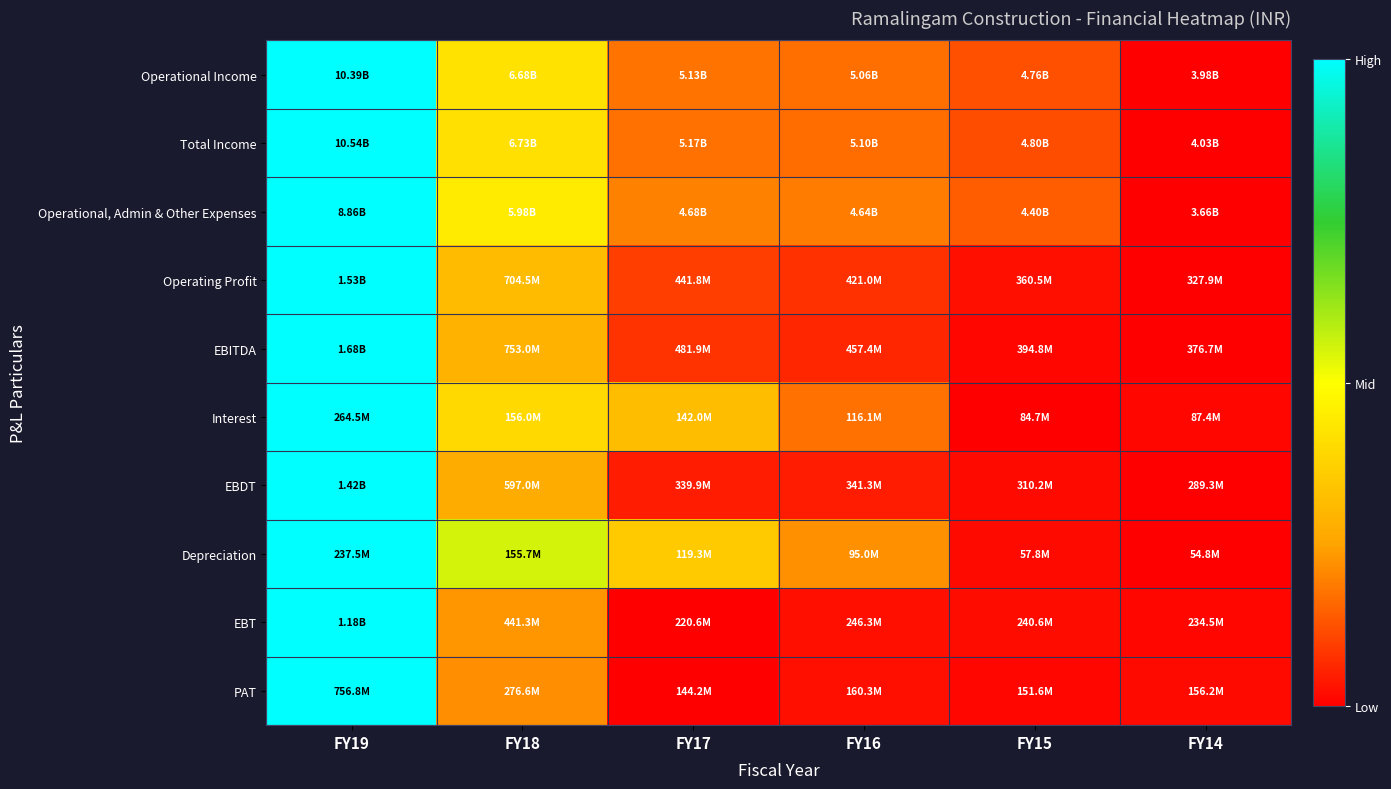

Rank the series at FY15 from highest to lowest value.

Operational, Admin & Other Expenses, Operational Income, Total Income, Operating Profit, EBT, EBDT, Depreciation, EBITDA, PAT, Interest